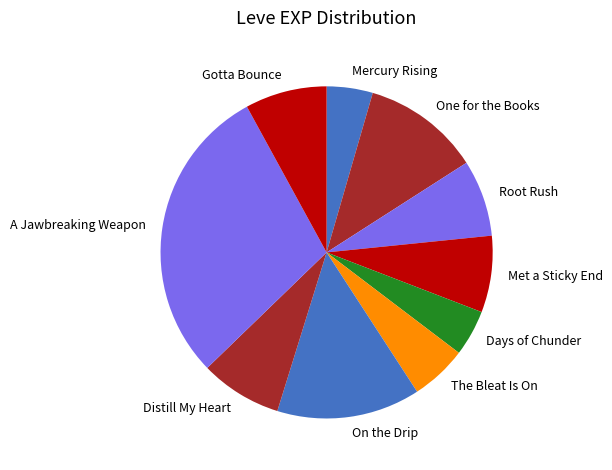

What is the largest slice in the pie chart?

A Jawbreaking Weapon